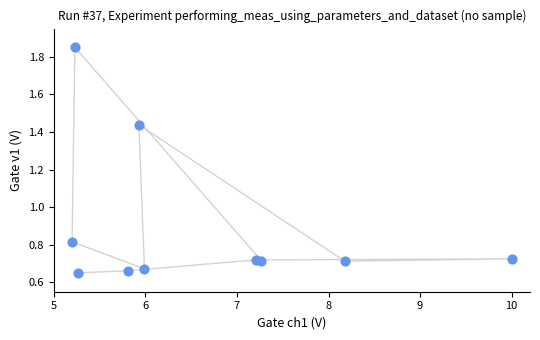

What is the average Y value?

0.9